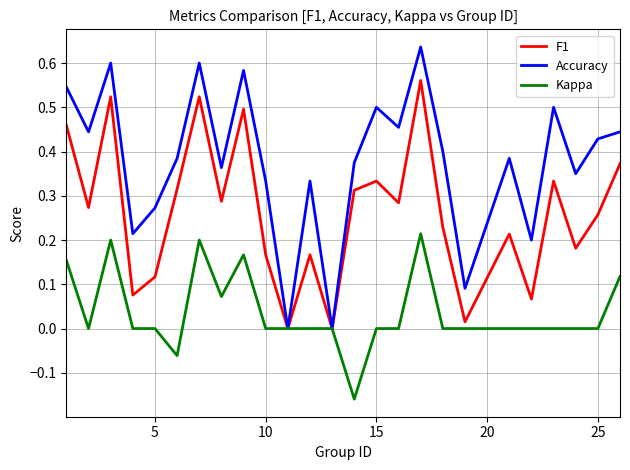

List the series in order of their peak value, highest first.

Accuracy, F1, Kappa